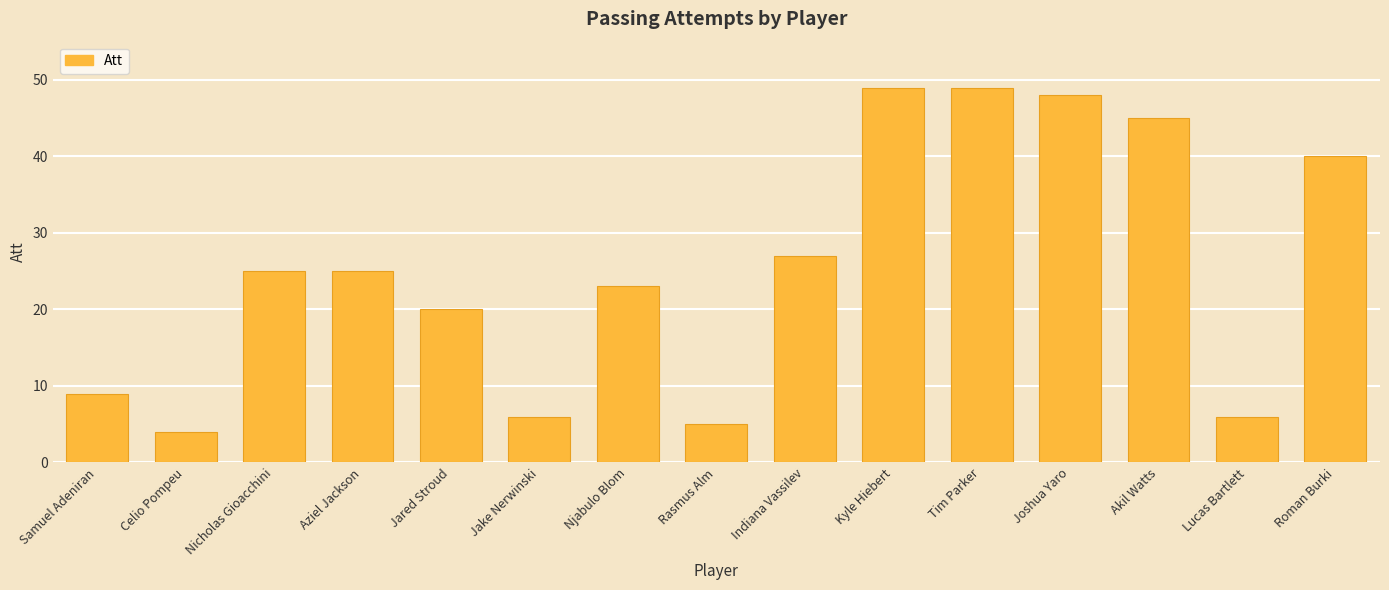

How many values are below 25?

7